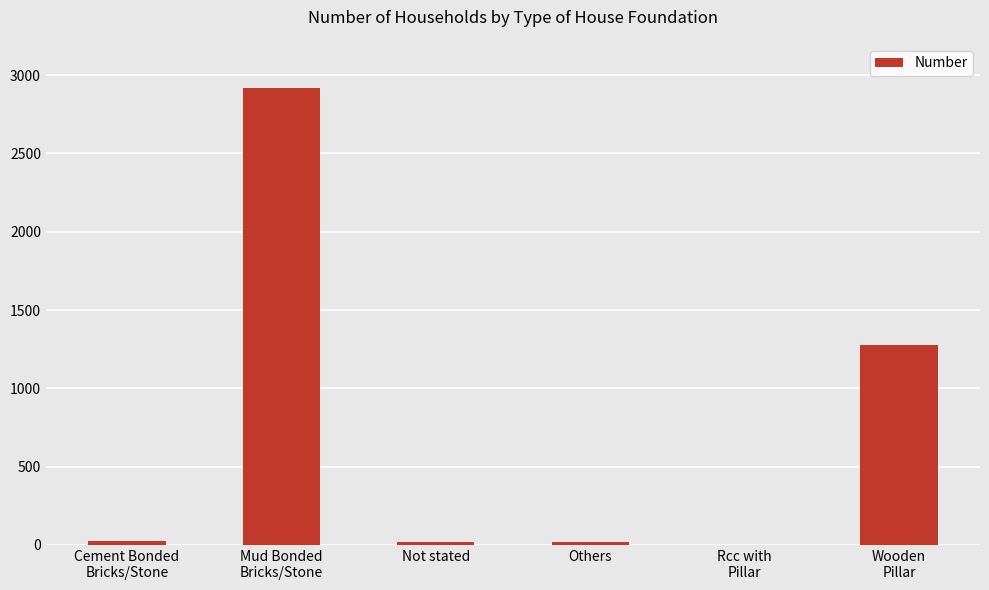

What is the maximum value shown in the chart?

2919